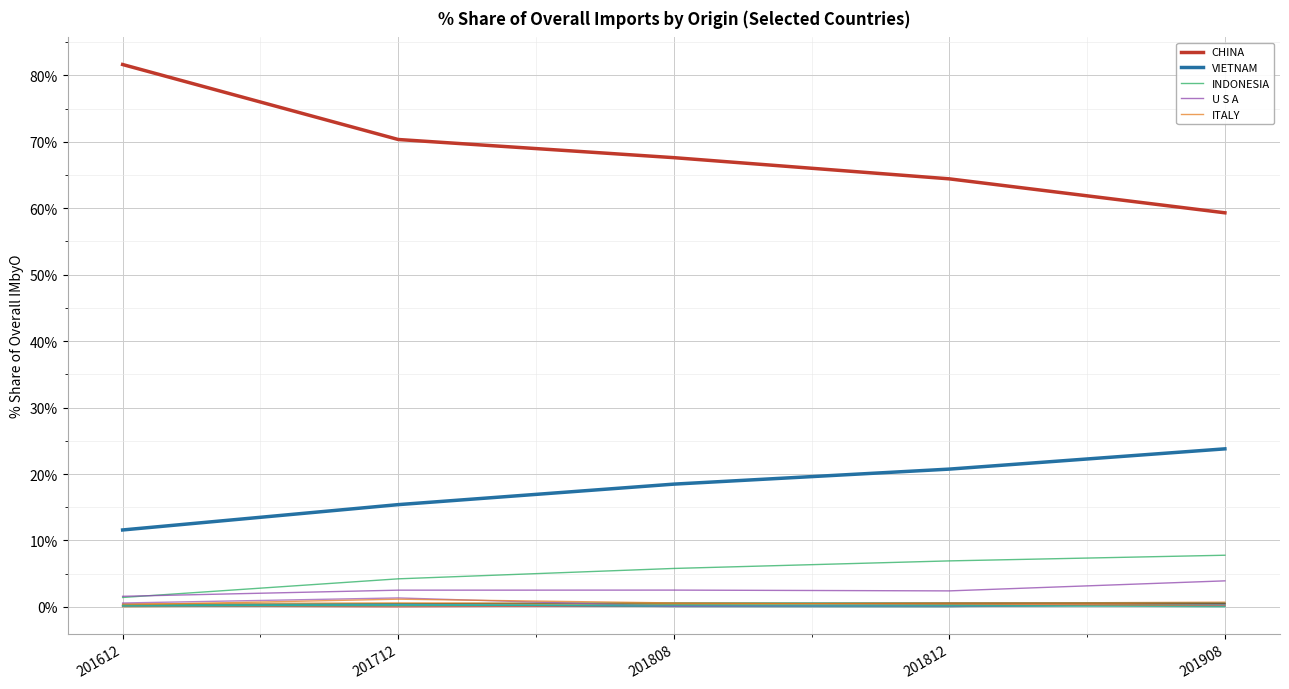

Does the chart display data point markers on the line(s)?

No